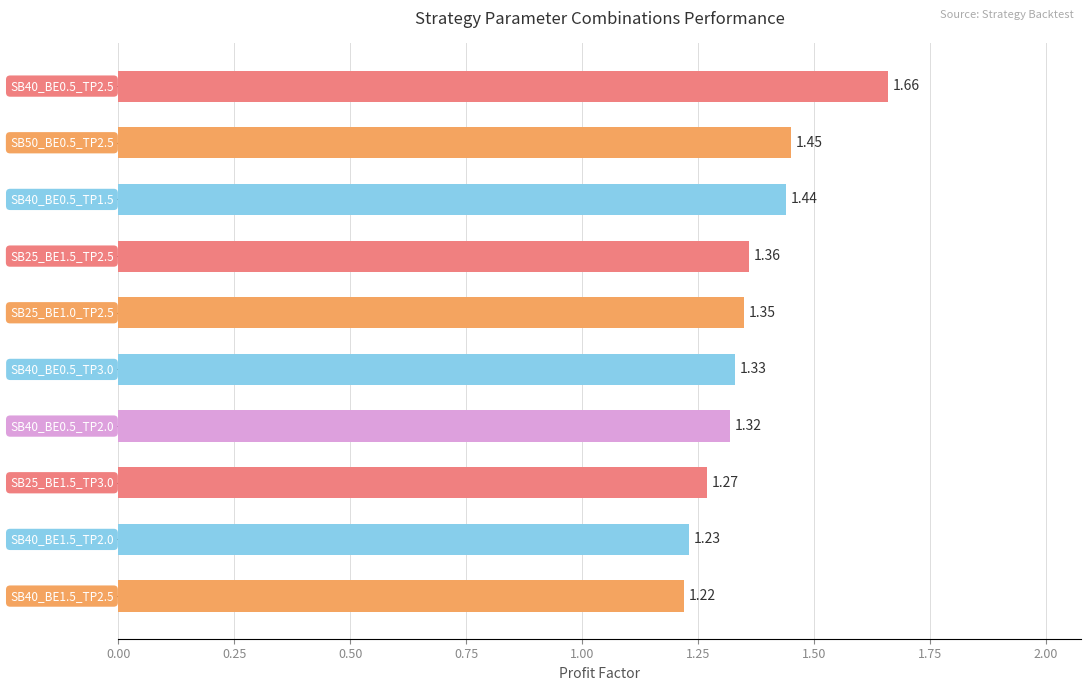

Are the bars grouped side by side (vs. stacked)?

No